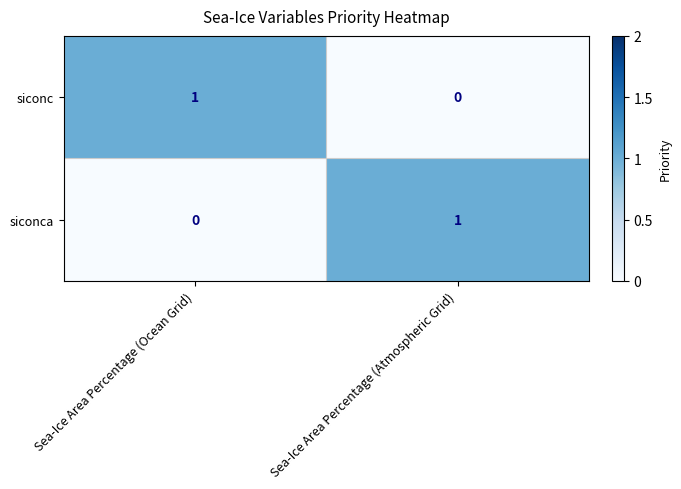

At which label does siconc reach its peak?

Sea-Ice Area Percentage (Ocean Grid)